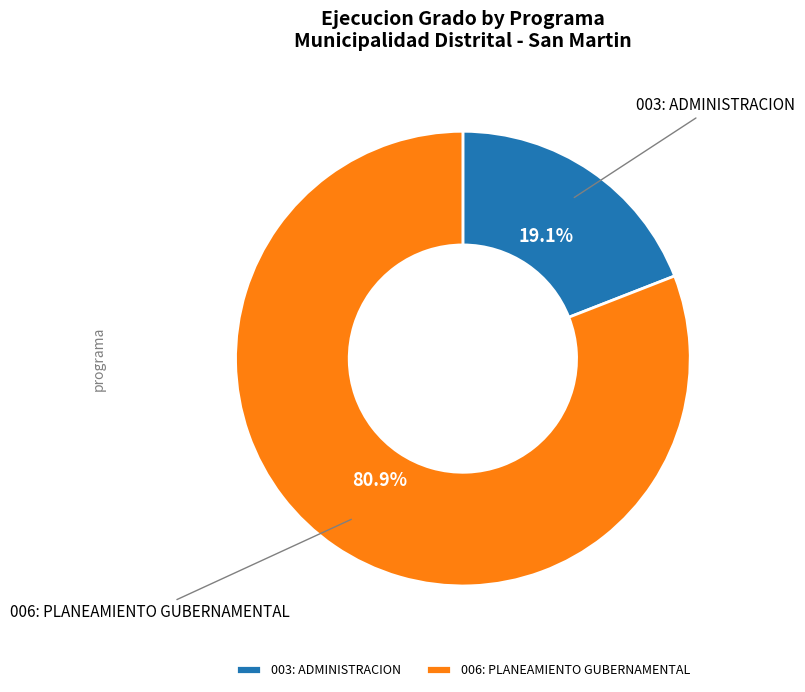

How many segments does this pie chart have?

2